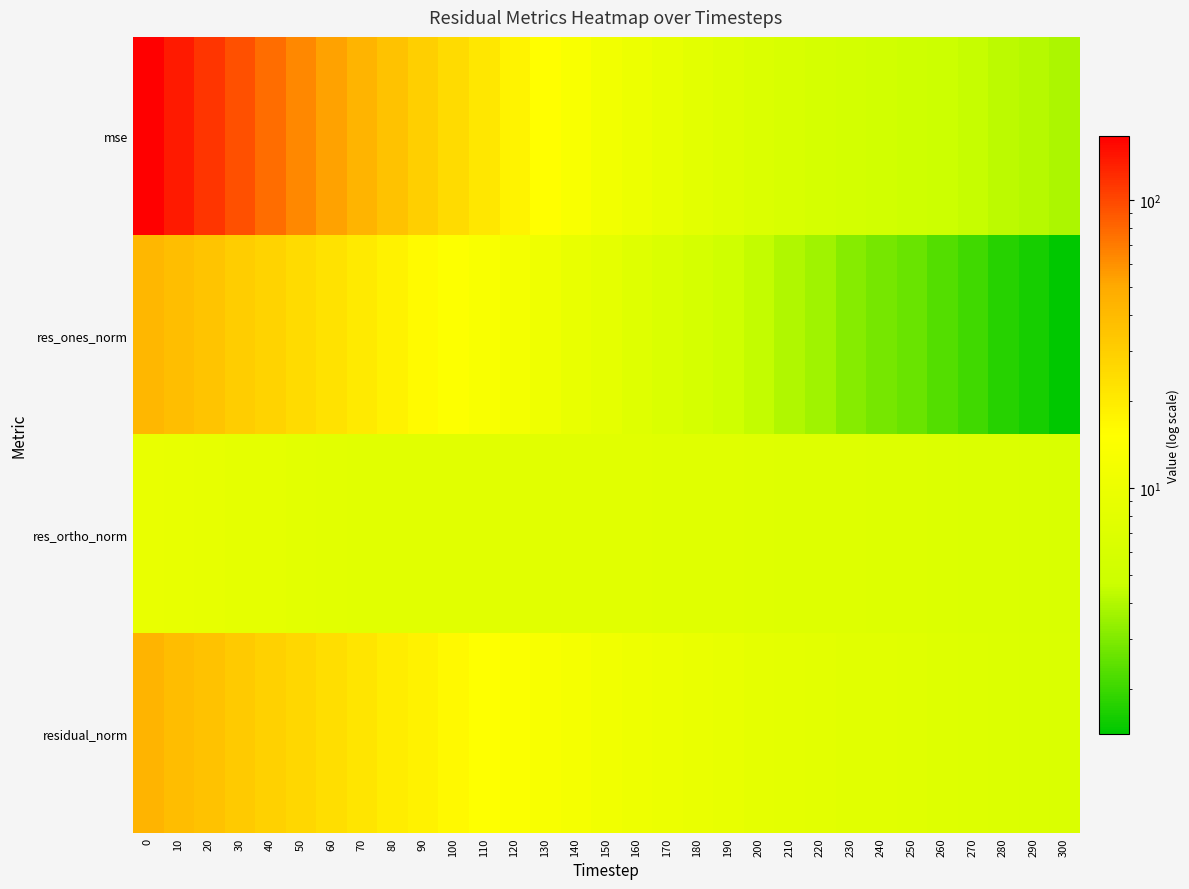

Reading left to right, transcribe all the data shown in this chart.

mse: 0=167.1	10=136.9	20=114.3	30=93.9	40=77.5	50=63.7	60=52.9	70=43.5	80=35.8	90=29.9	100=25.1	110=21.2	120=18.0	130=15.3	140=13.3	150=11.4	160=10.0	170=9.0	180=8.1	190=7.3	200=6.7	210=6.2	220=5.8	230=5.5	240=5.2	250=5.0	260=4.7	270=4.5	280=4.3	290=4.1	300=3.9
res_ones_norm: 0=41.8	10=37.7	20=34.3	30=31.0	40=28.0	50=25.2	60=22.8	70=20.4	80=18.3	90=16.4	100=14.8	110=13.2	120=11.8	130=10.5	140=9.4	150=8.3	160=7.3	170=6.6	180=5.8	190=5.0	200=4.5	210=4.0	220=3.6	230=3.1	240=2.8	250=2.6	260=2.3	270=2.0	280=1.8	290=1.6	300=1.4
res_ortho_norm: 0=9.4	10=9.0	20=8.8	30=8.5	40=8.3	50=8.1	60=7.9	70=7.8	80=7.7	90=7.7	100=7.7	110=7.7	120=7.6	130=7.6	140=7.6	150=7.5	160=7.5	170=7.5	180=7.5	190=7.4	200=7.3	210=7.2	220=7.2	230=7.1	240=7.0	250=6.9	260=6.8	270=6.7	280=6.6	290=6.5	300=6.4
residual_norm: 0=42.9	10=38.8	20=35.5	30=32.1	40=29.2	50=26.5	60=24.1	70=21.9	80=19.8	90=18.1	100=16.6	110=15.3	120=14.1	130=13.0	140=12.1	150=11.2	160=10.5	170=10.0	180=9.4	190=9.0	200=8.6	210=8.2	220=8.0	230=7.8	240=7.6	250=7.4	260=7.2	270=7.0	280=6.8	290=6.7	300=6.5